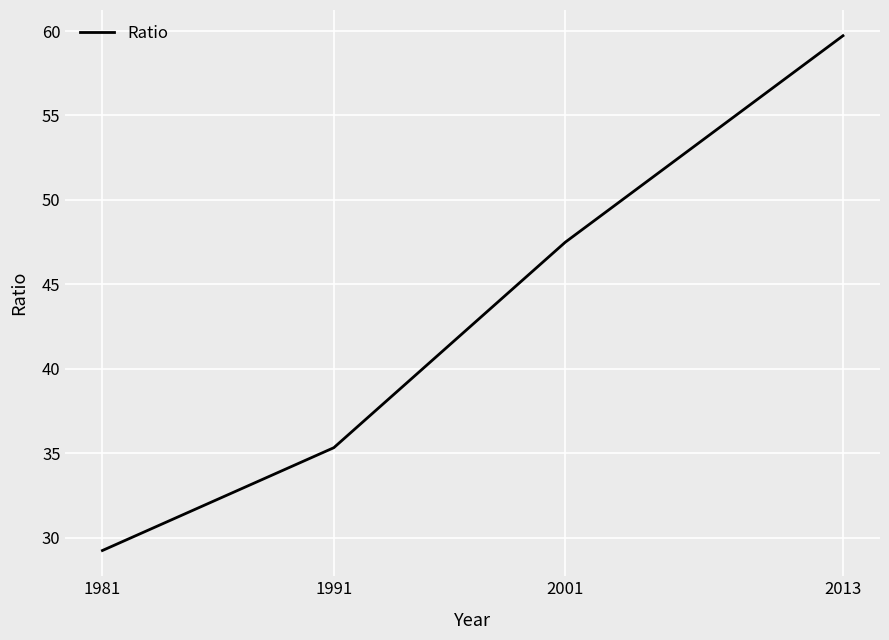

True or false: the data has more than 0 interior local peaks.

False